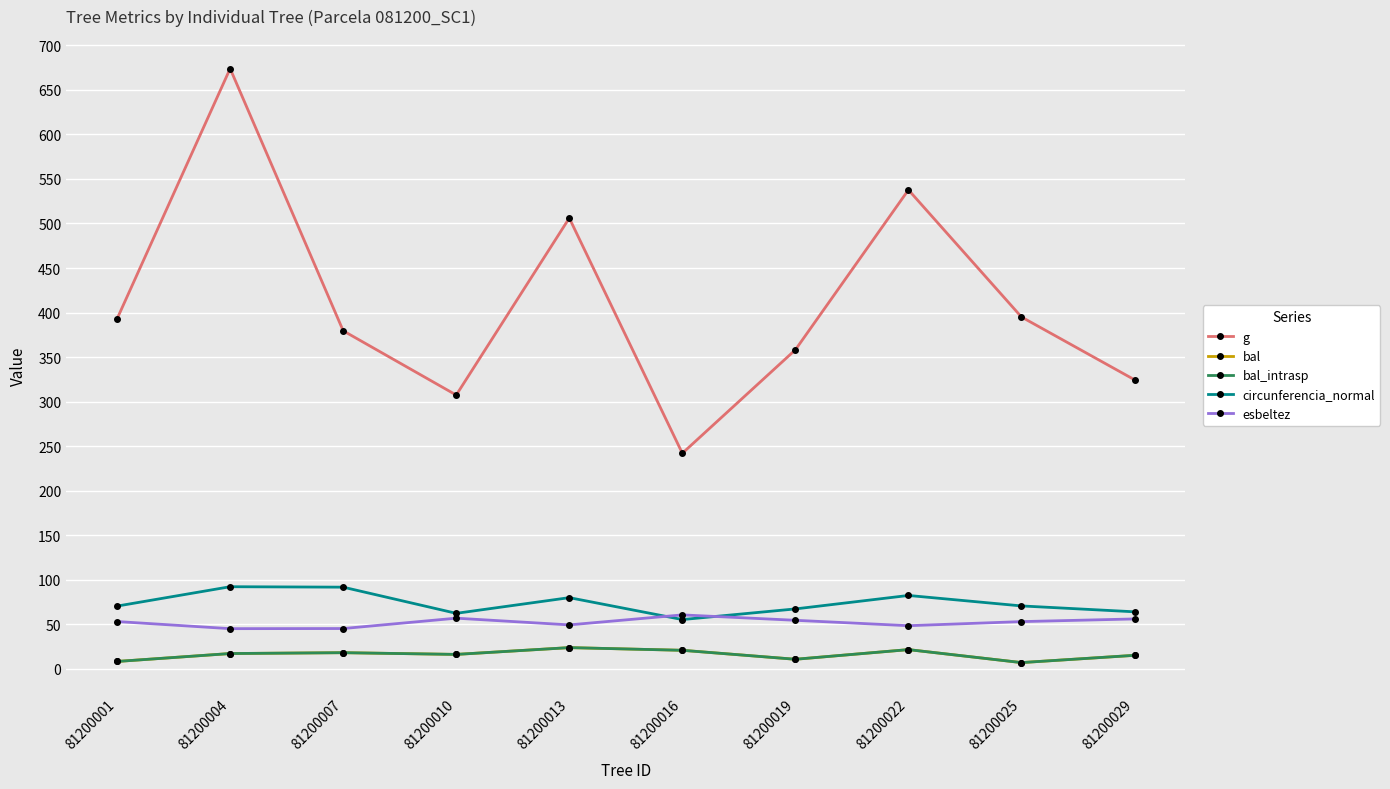

Does the chart display data point markers on the line(s)?

Yes